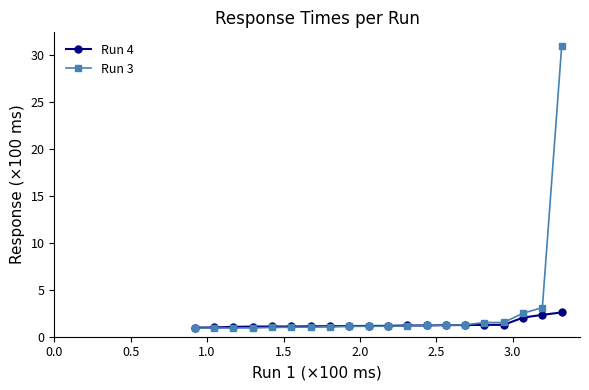

Rank the series by their maximum value, from highest to lowest.

Run 3, Run 4